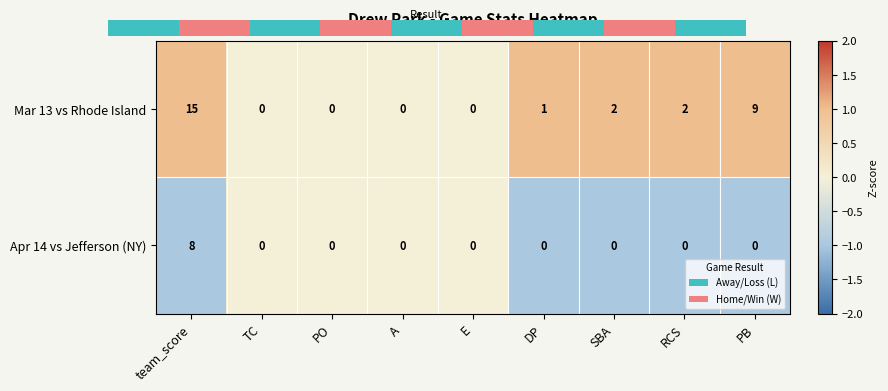

The value of Apr 14 vs Jefferson (NY) at DP is 0. True or false?

True